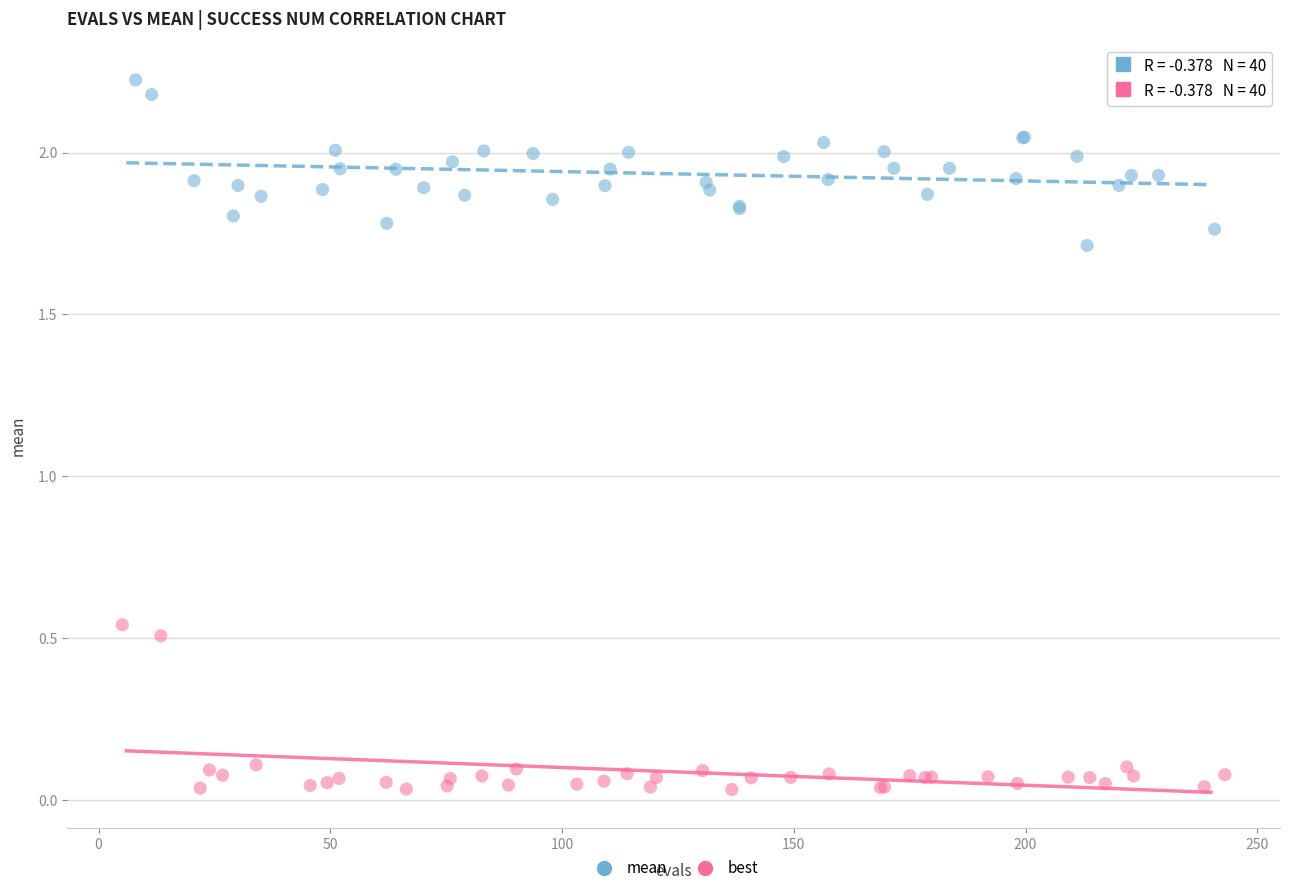

Which series contains the highest Y value?

mean